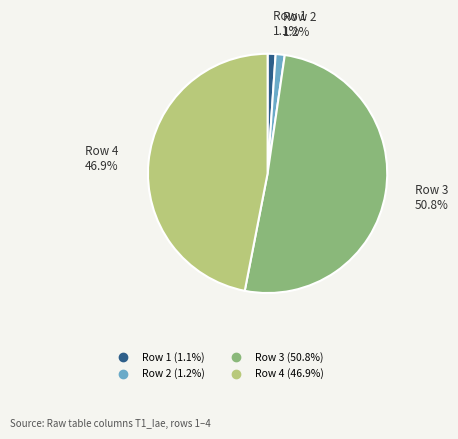

Is there a majority slice in this chart?

Yes